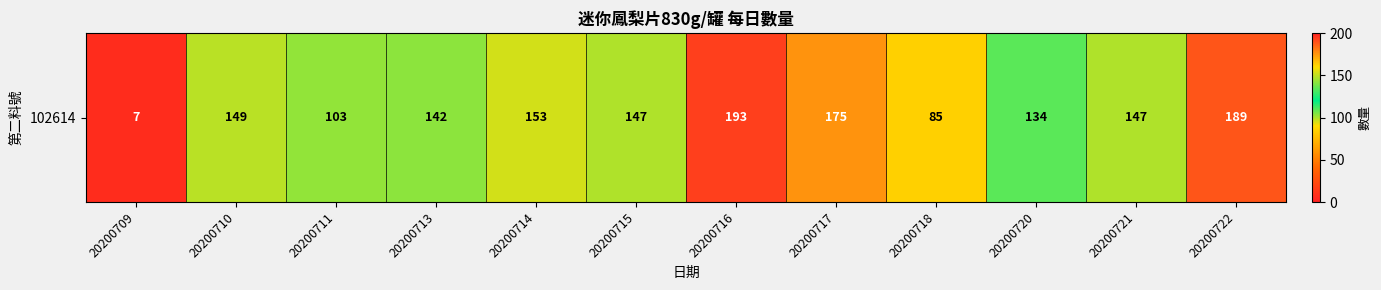

What is the average value?

135